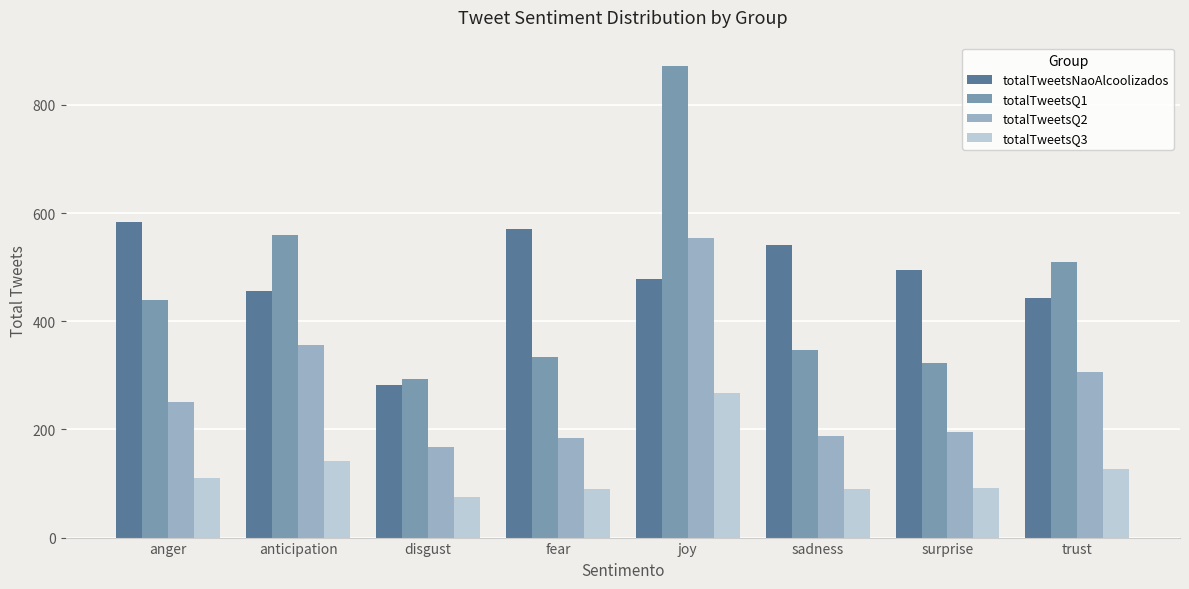

Read the totalTweetsNaoAlcoolizados value at fear, to the nearest 50.

550